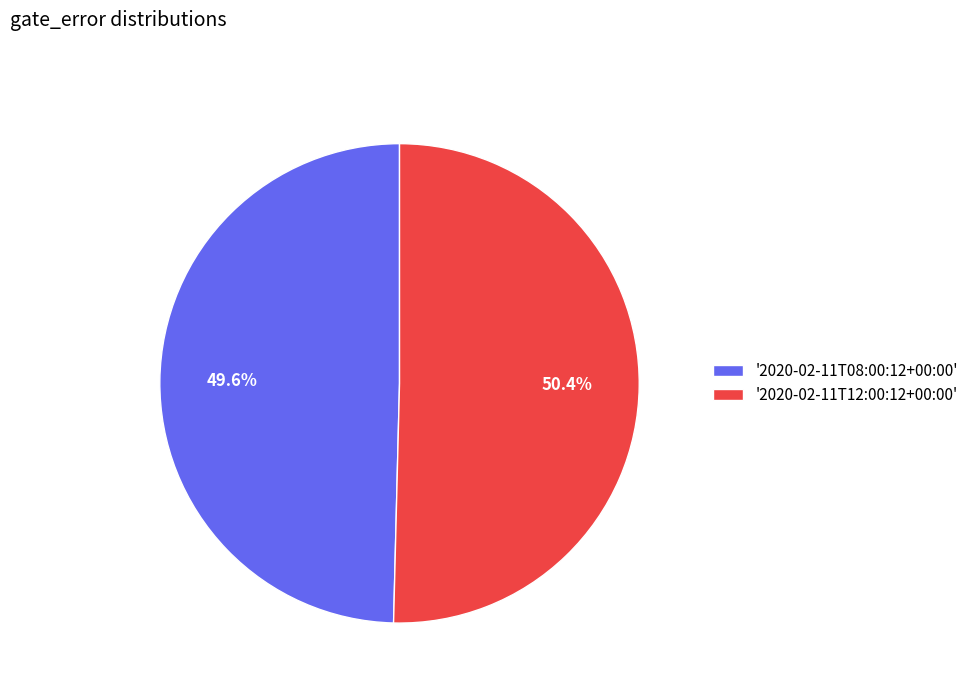

Do '2020-02-11T08:00:12+00:00' and '2020-02-11T12:00:12+00:00' together represent more than half of the pie?

Yes